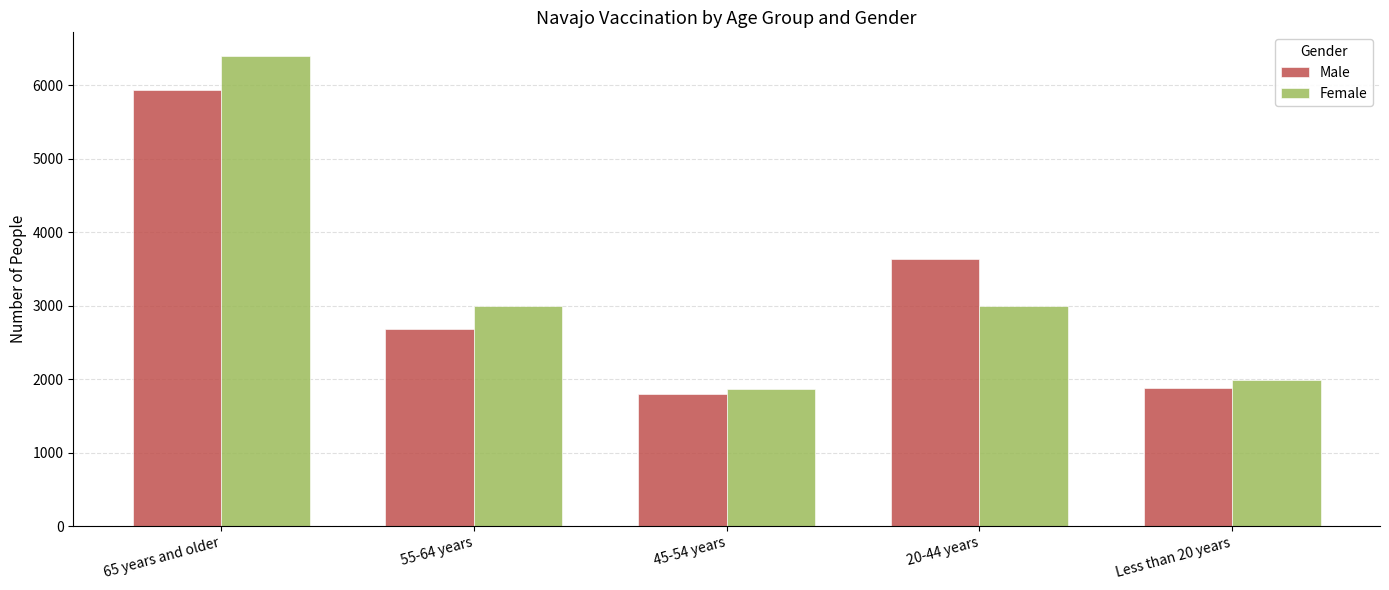

List the series in order of their peak value, lowest first.

Male, Female